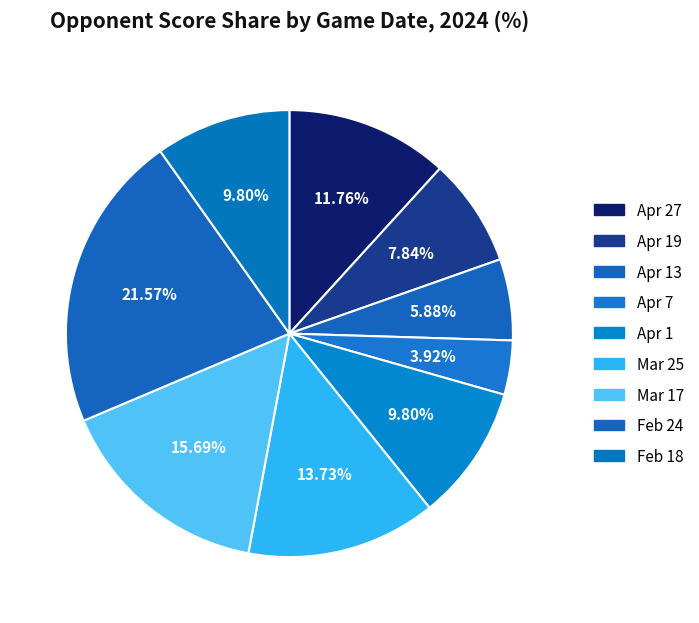

How many slices are in this pie chart?

9